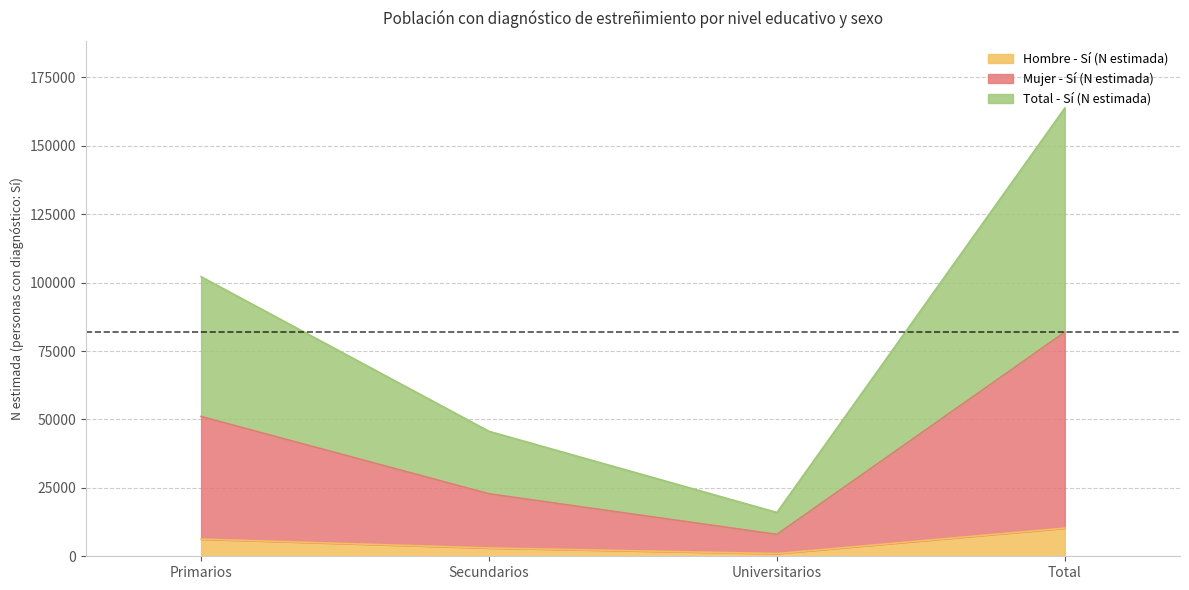

True or false: Total - Sí (N estimada) and Hombre - Sí (N estimada) cross at least once.

False